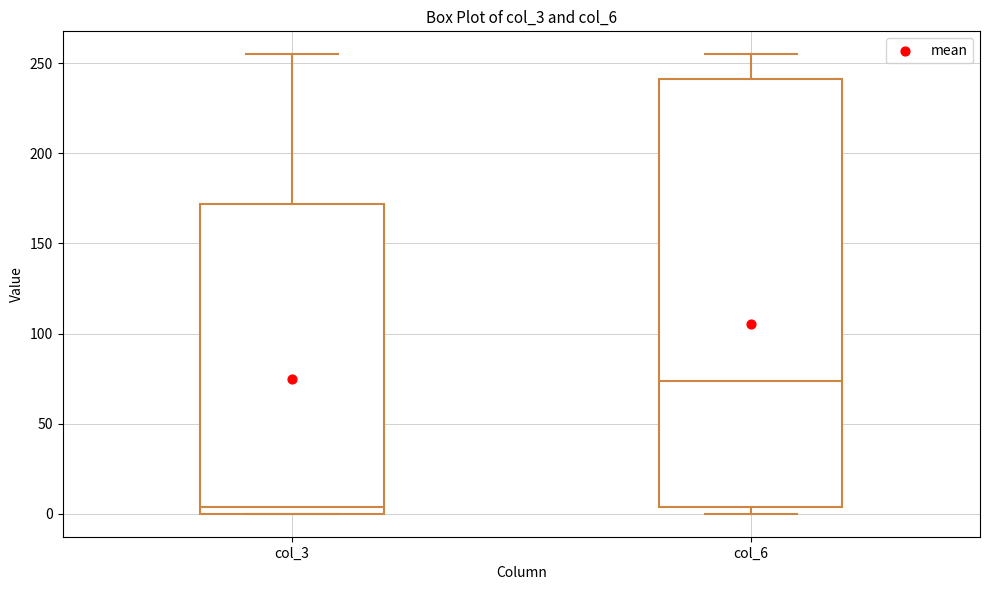

Which box has the highest median line?

col_6